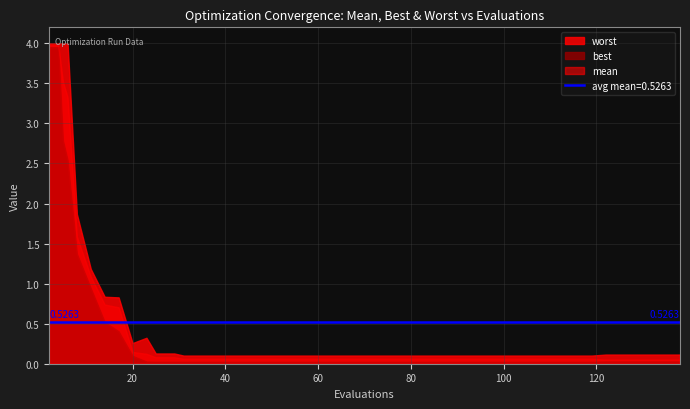

What is the difference between the second highest and minimum values in the worst series?

3.9